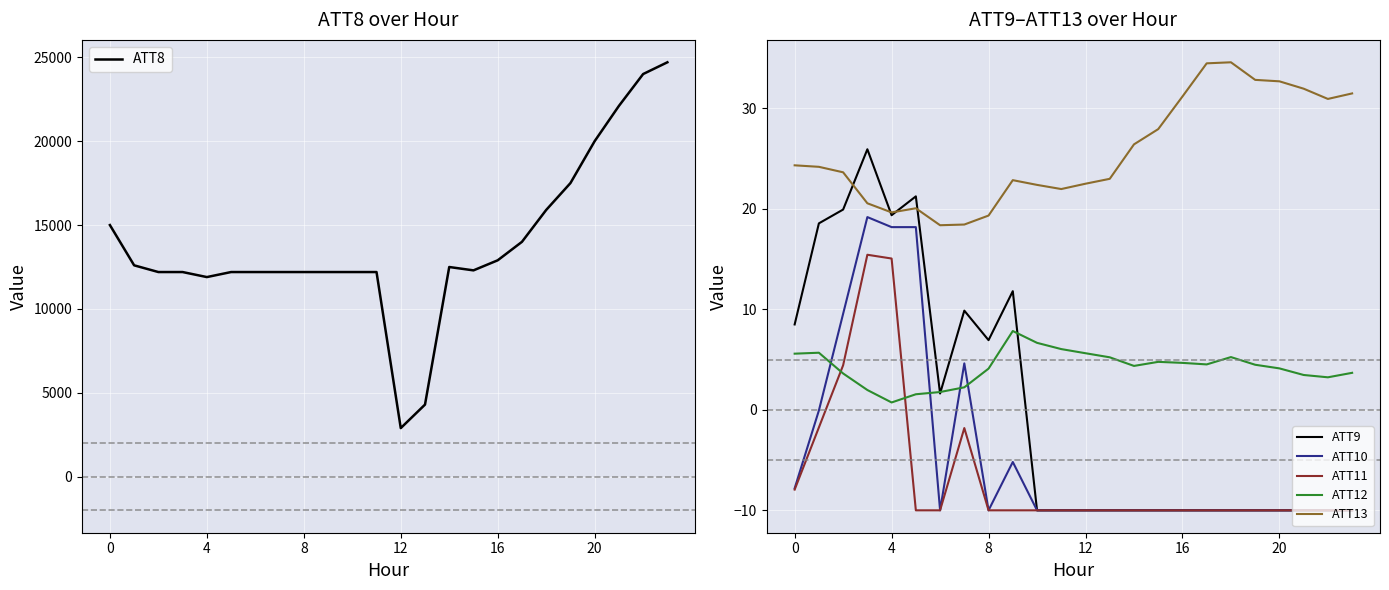

How many distinct data groups are displayed?

6